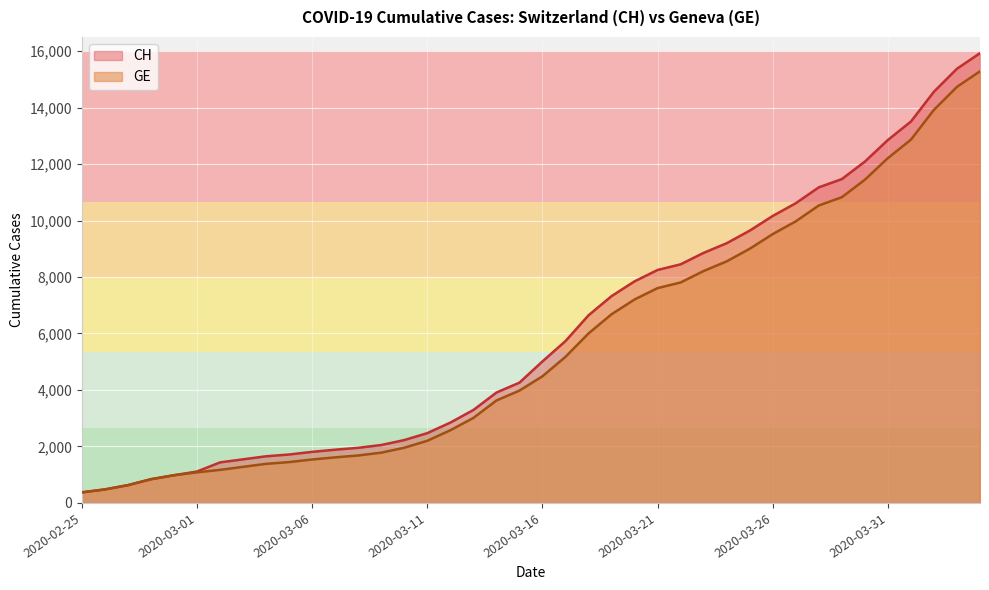

Is the value of CH at 2020-03-04 greater than the value of GE at 2020-04-02?

No